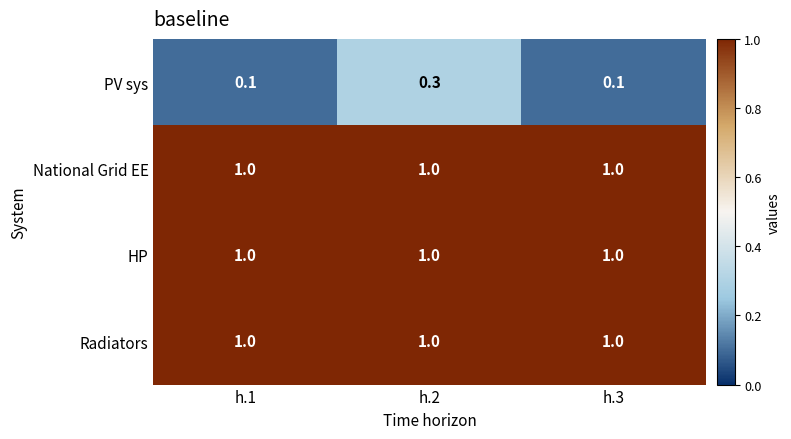

Reading left to right, list all the values displayed in this chart.

PV sys: 0.1	0.3	0.1
National Grid EE: 1.0	1.0	1.0
HP: 1.0	1.0	1.0
Radiators: 1.0	1.0	1.0